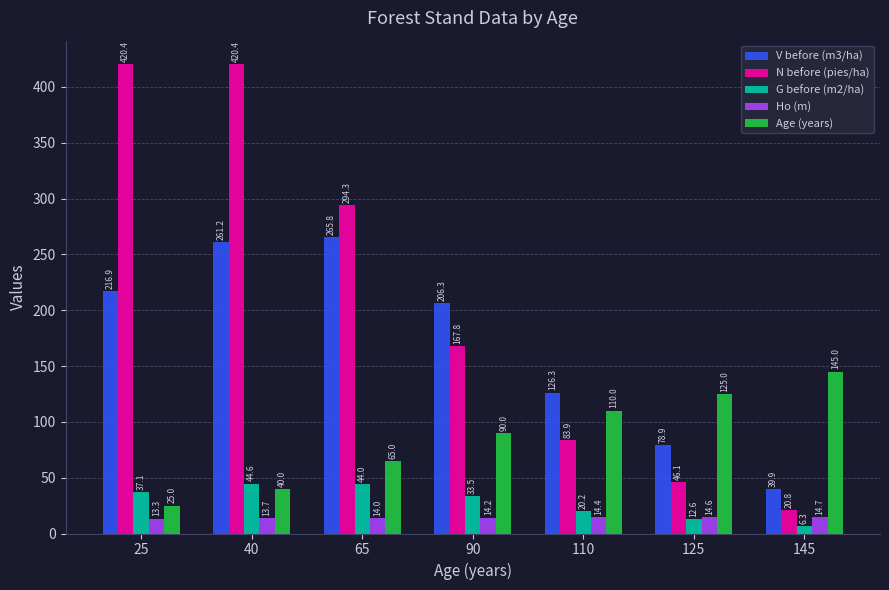

Which category has the lowest value across all series?

145